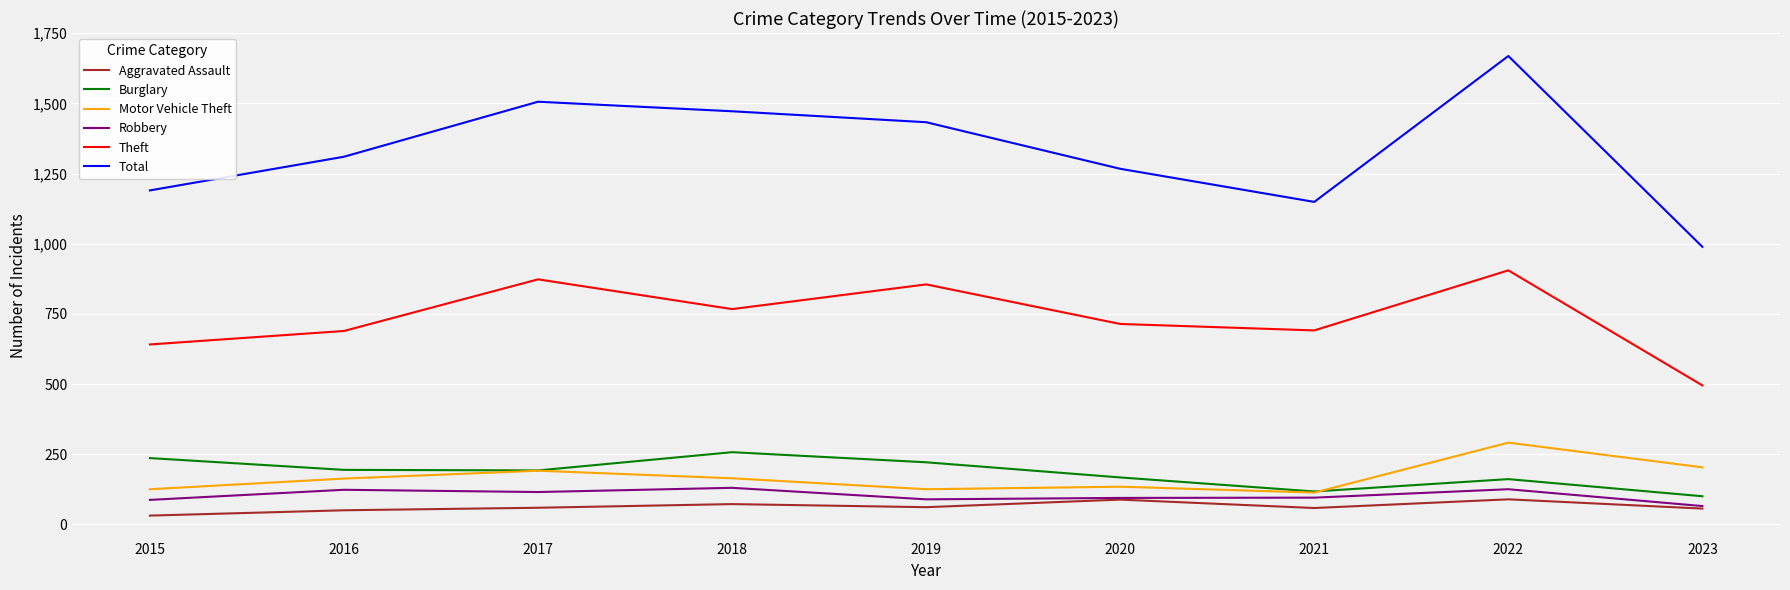

What value does the Aggravated Assault series have at 2020, to the nearest 5?

90